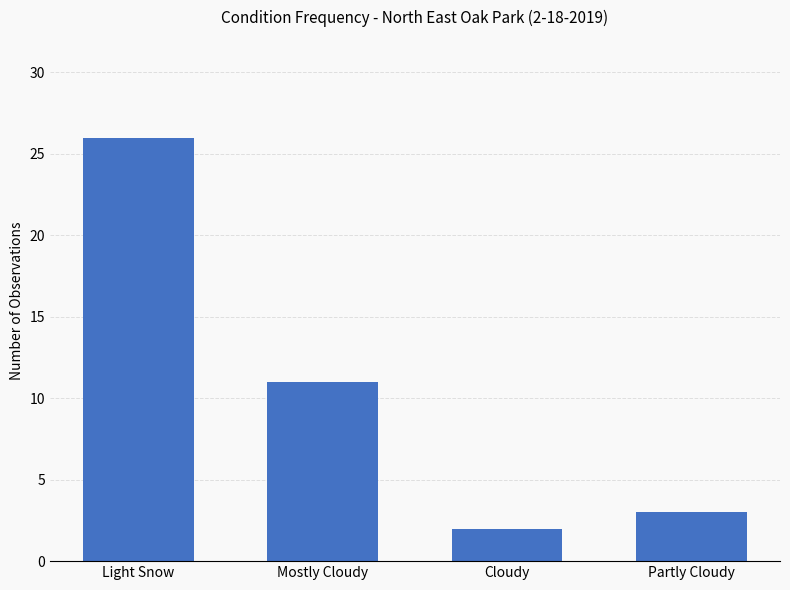

What is the sum of the values at Partly Cloudy and Mostly Cloudy?

14